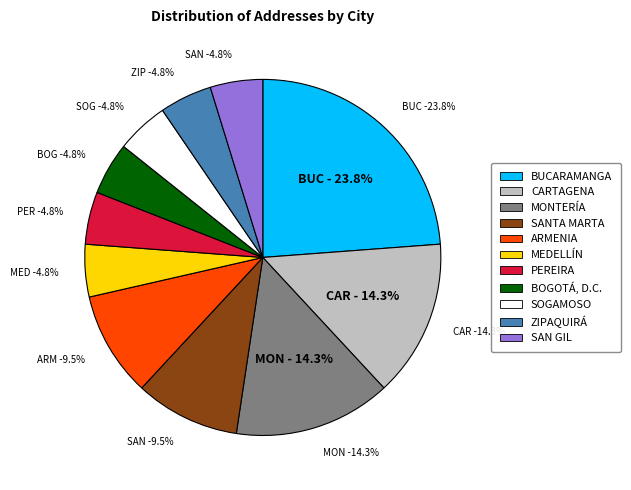

To the nearest percent, what percentage of the pie is PEREIRA?

5%